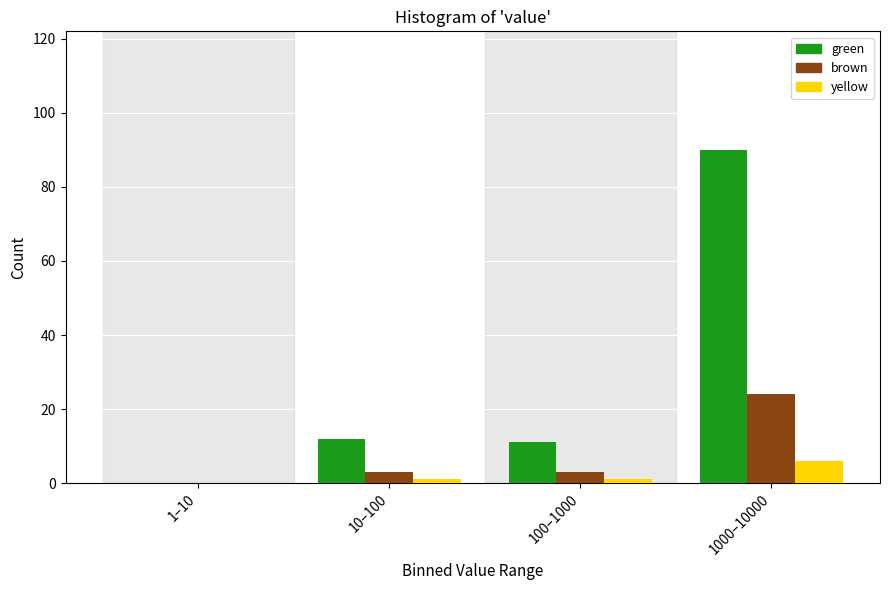

Reading left to right, list all the values displayed in this chart.

green: 1–10=0	10–100=12	100–1000=11	1000–10000=90
brown: 1–10=0	10–100=3	100–1000=3	1000–10000=24
yellow: 1–10=0	10–100=1	100–1000=1	1000–10000=6